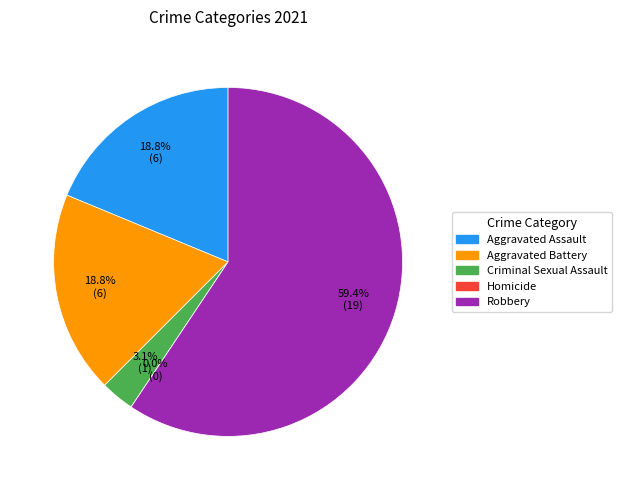

Count the number of slices in the pie.

5